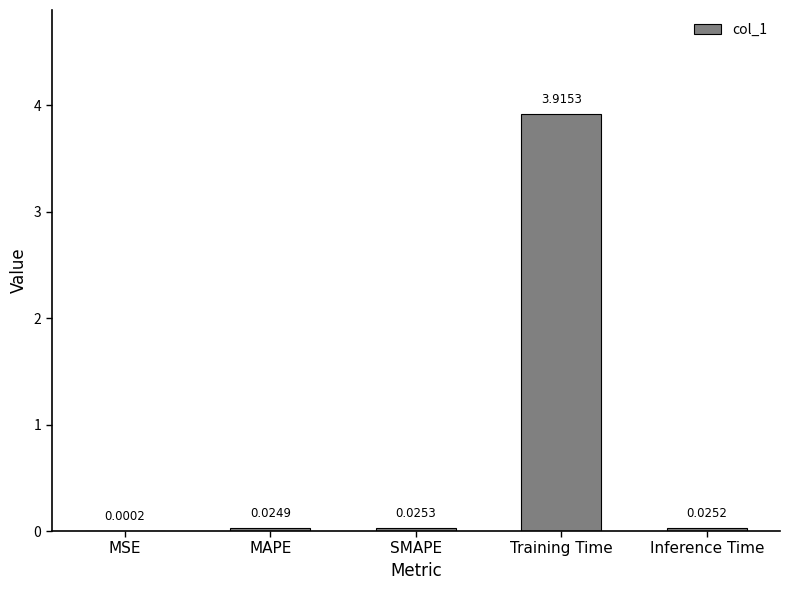

Where is the data nearest to the value 1?

SMAPE